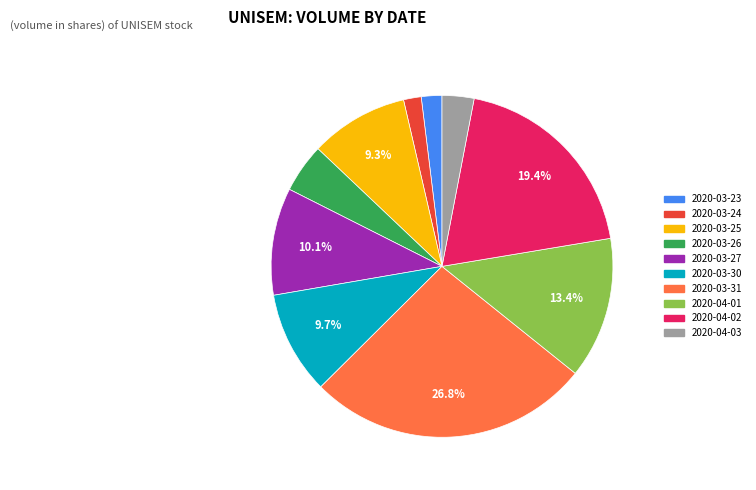

Between 2020-04-02 and 2020-03-31, which is larger?

2020-03-31